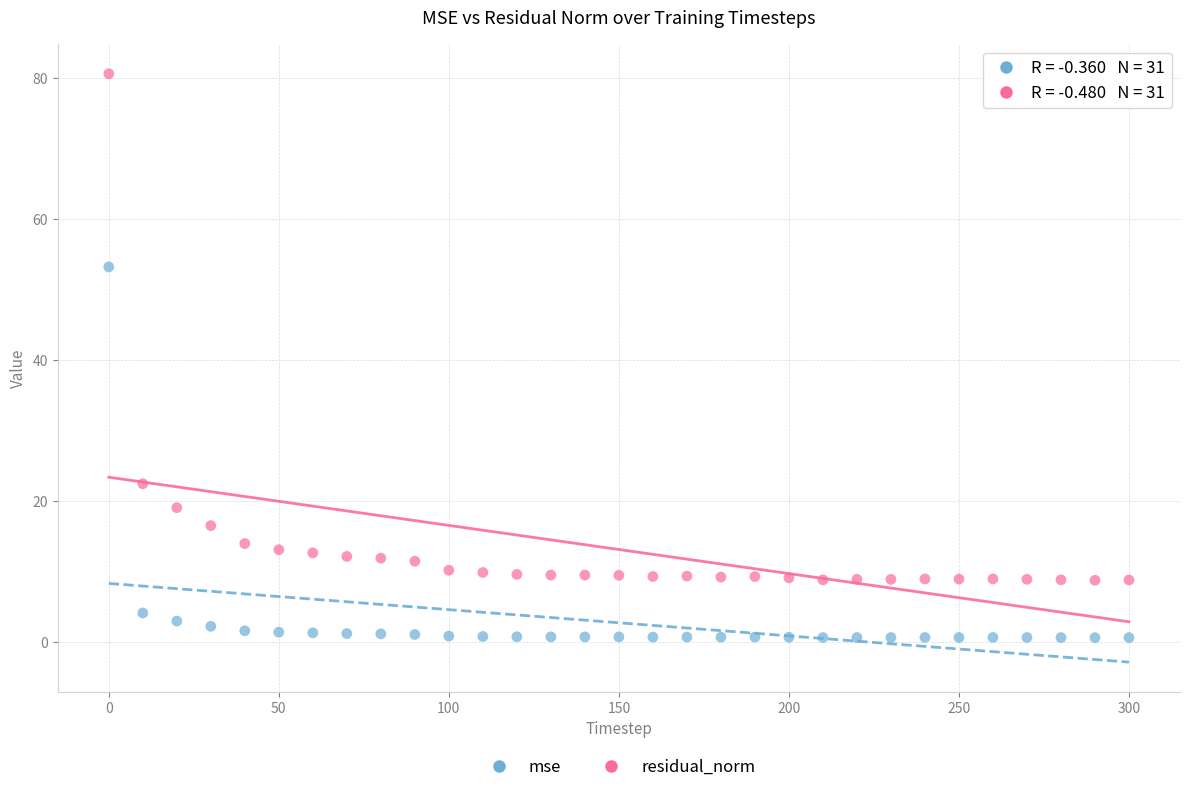

Which series reaches the maximum Y coordinate?

residual_norm